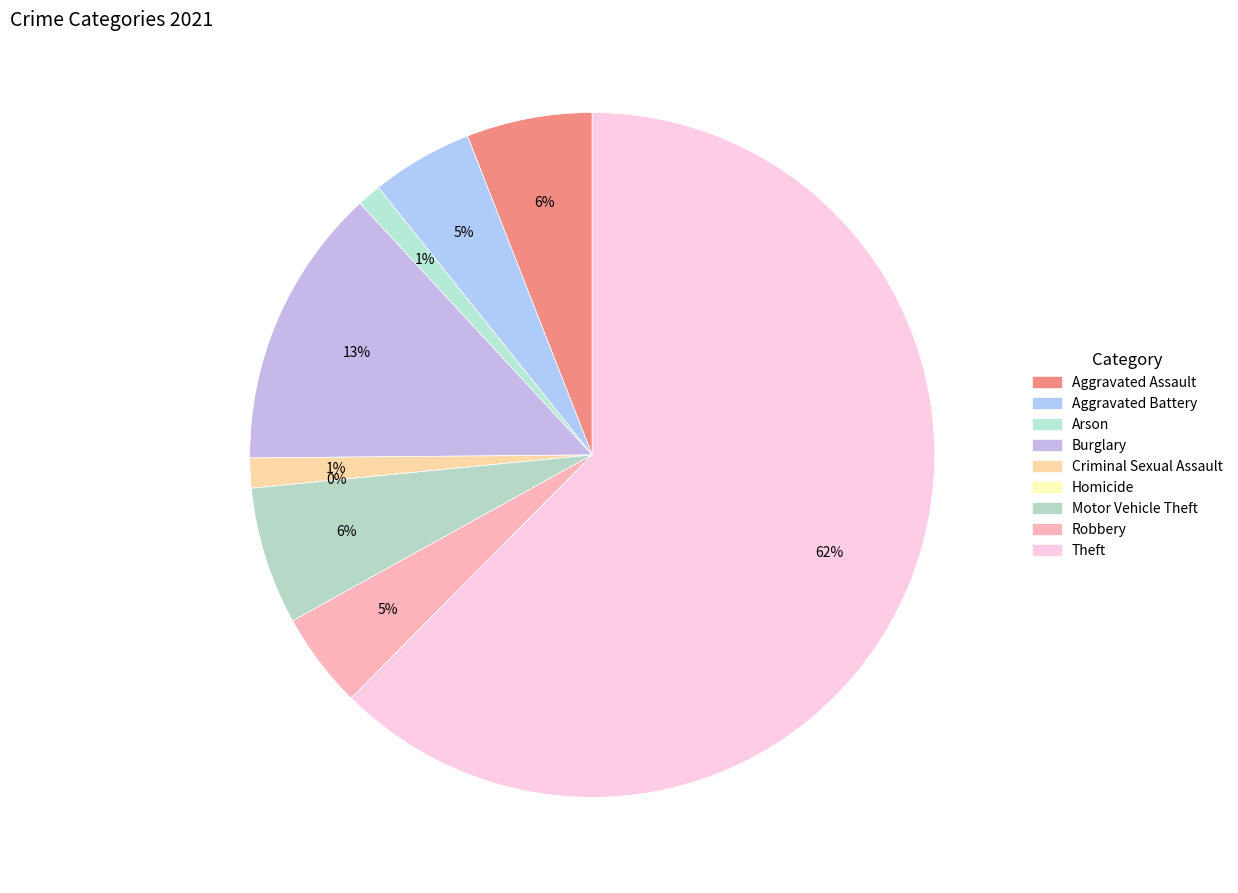

Which slice is the smallest?

Homicide